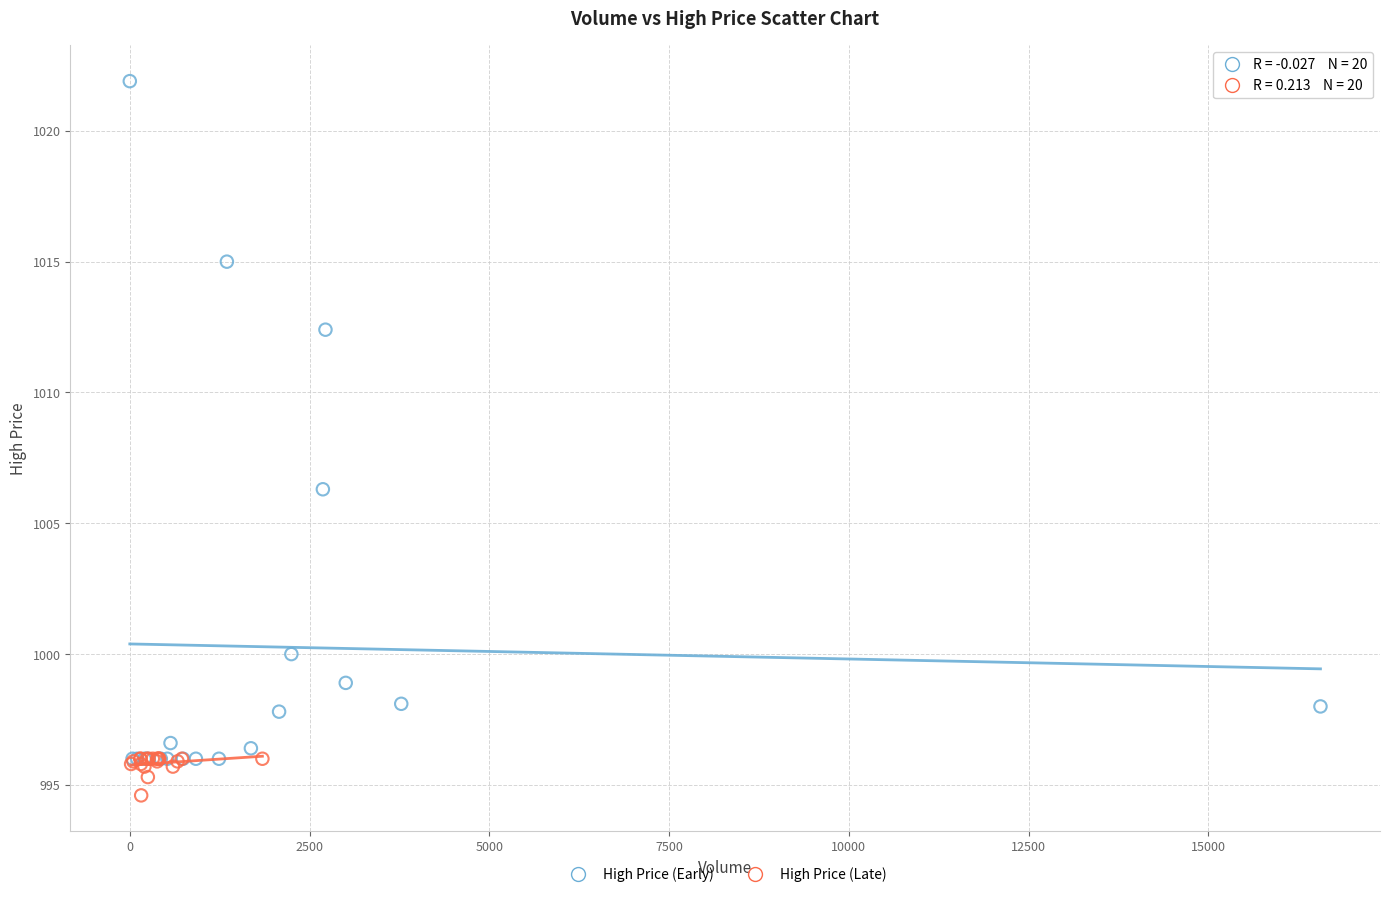

Which series reaches the maximum Y coordinate?

High Price (Early)